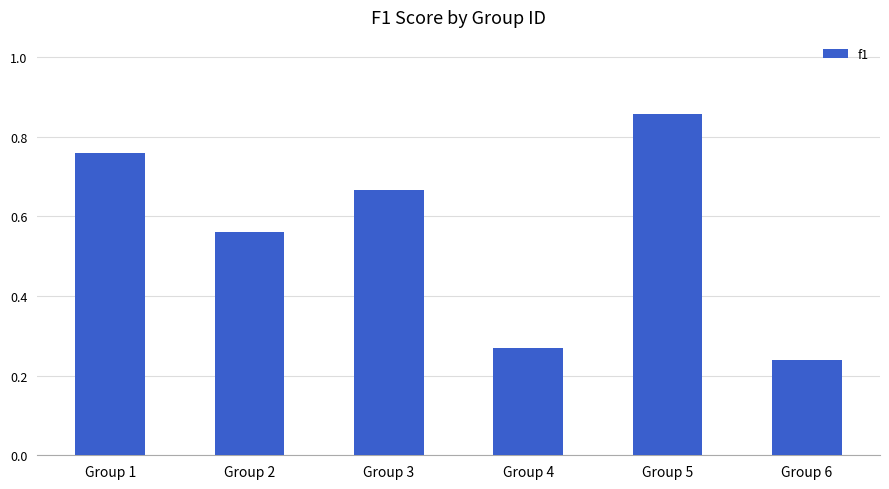

How many values are between 0 and 1?

6